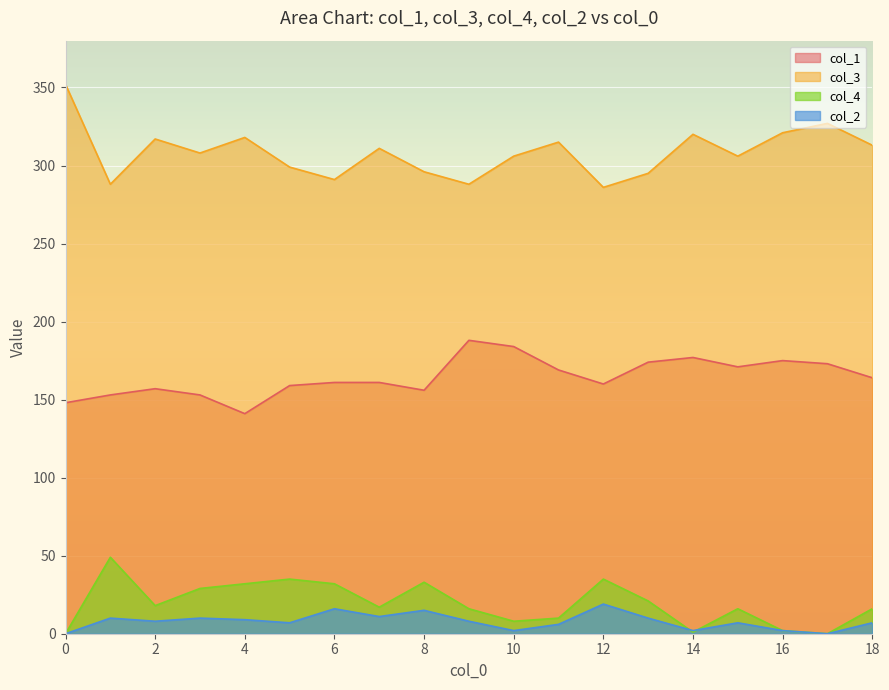

At 3, list the series in order from smallest to largest.

col_2, col_4, col_1, col_3